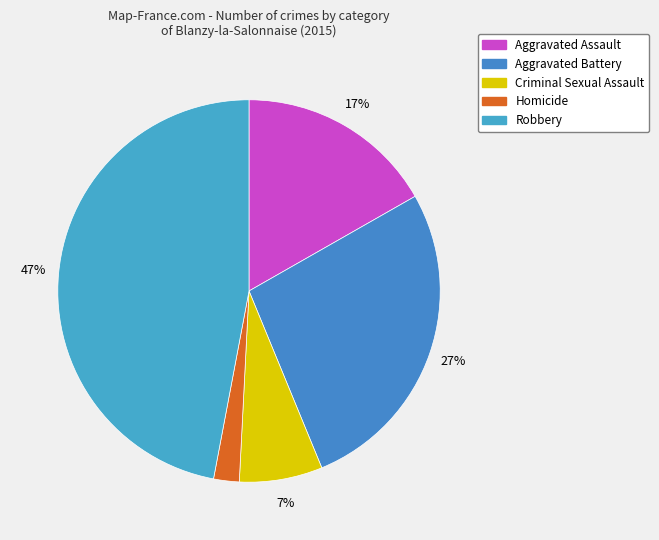

How many slices are in this pie chart?

5